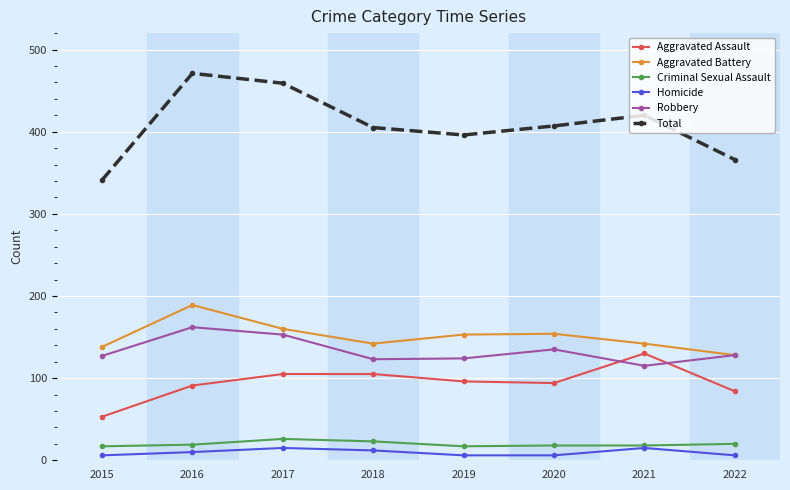

Is this an area chart (filled region under the line)?

No